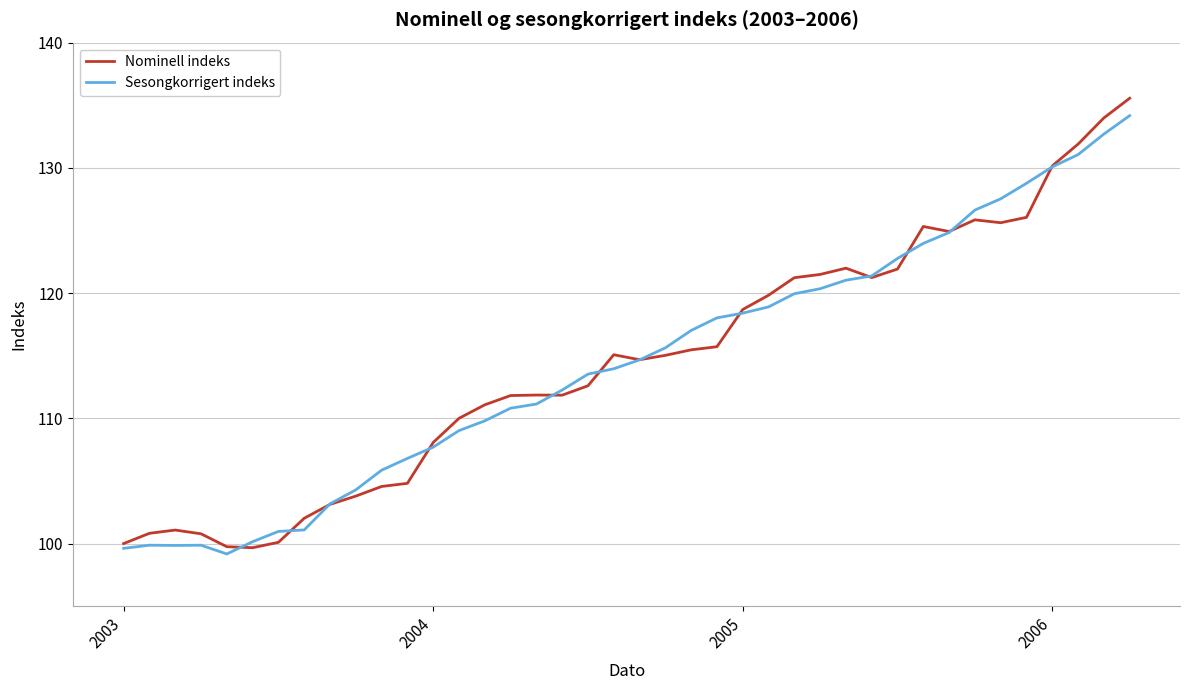

Which series has the largest range (max minus min)?

Nominell indeks